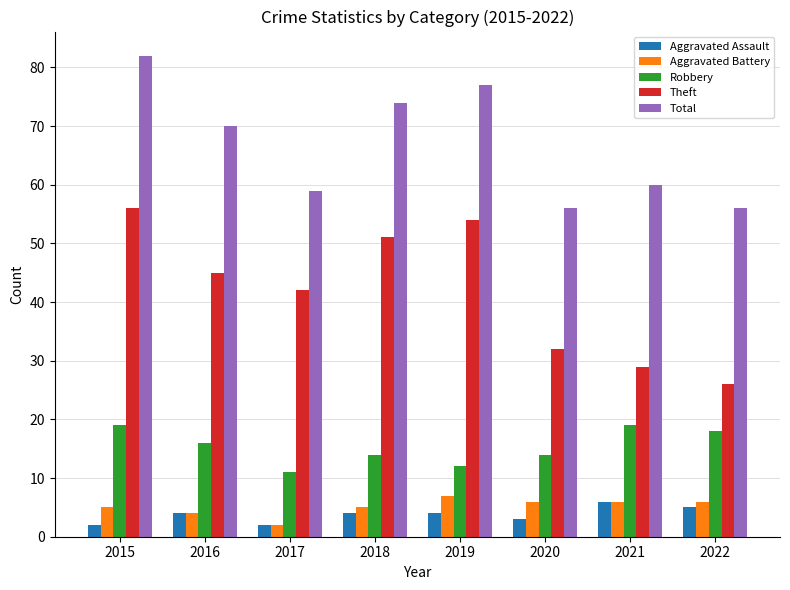

What value does the Theft series have at 2020, to the nearest 10?

30